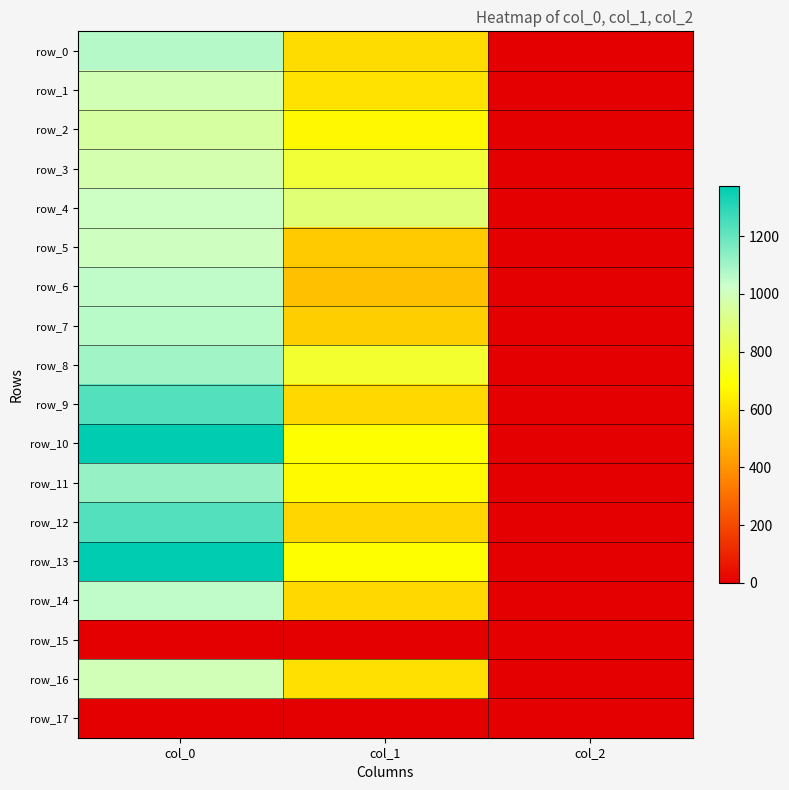

What is the sum of all row_12 values?

1809.1